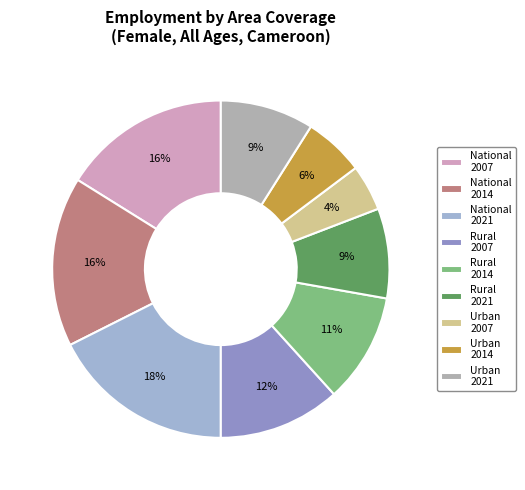

How many segments does this pie chart have?

9